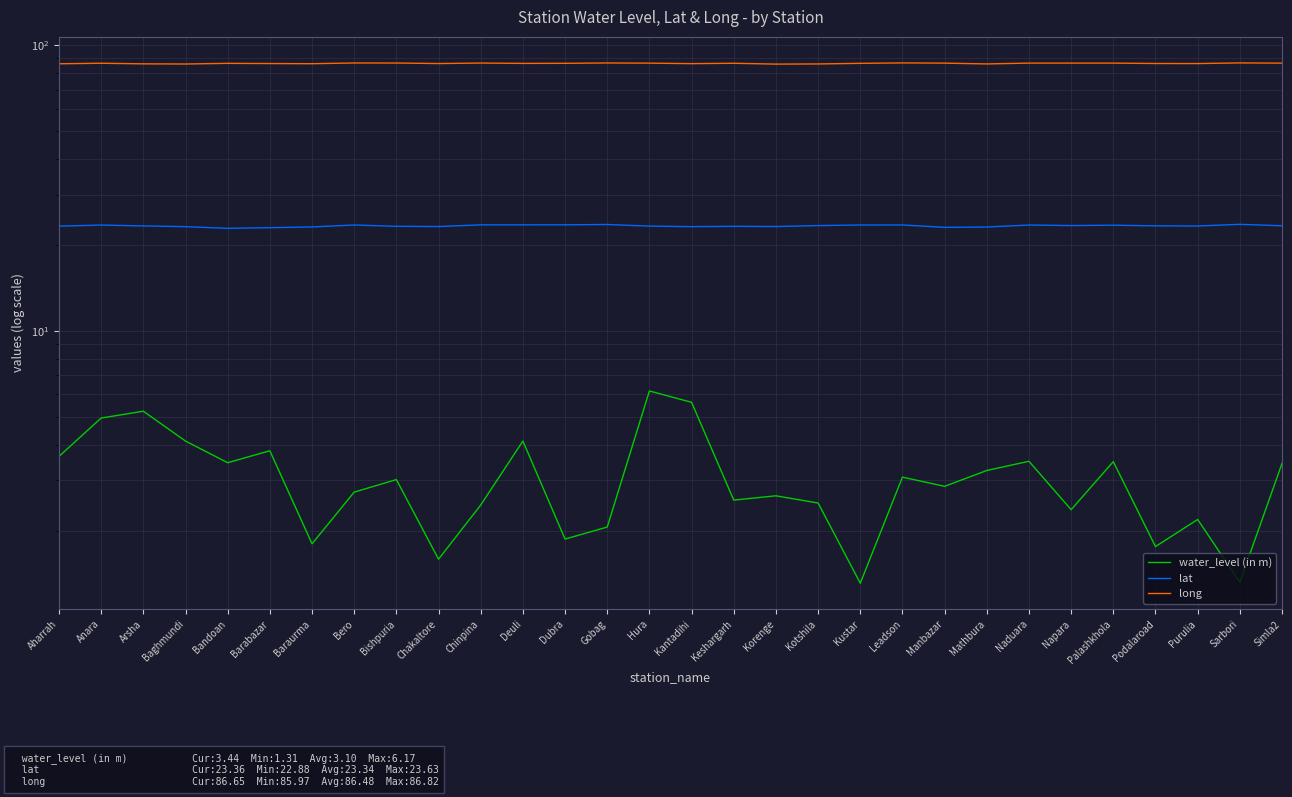

Reading left to right, list all the values displayed in this chart.

water_level (in m): 3.6	5.0	5.2	4.1	3.5	3.8	1.8	2.7	3.0	1.6	2.5	4.1	1.9	2.1	6.2	5.6	2.6	2.6	2.5	1.3	3.1	2.9	3.2	3.5	2.4	3.5	1.8	2.2	1.3	3.4
lat: 23.3	23.5	23.3	23.2	22.9	23.0	23.1	23.5	23.3	23.2	23.5	23.5	23.5	23.6	23.3	23.2	23.3	23.2	23.4	23.5	23.5	23.1	23.1	23.5	23.4	23.5	23.4	23.3	23.6	23.4
long: 86.2	86.6	86.2	86.0	86.5	86.4	86.3	86.8	86.7	86.4	86.7	86.5	86.5	86.8	86.6	86.3	86.6	86.0	86.1	86.5	86.8	86.7	86.1	86.7	86.7	86.7	86.4	86.4	86.8	86.7